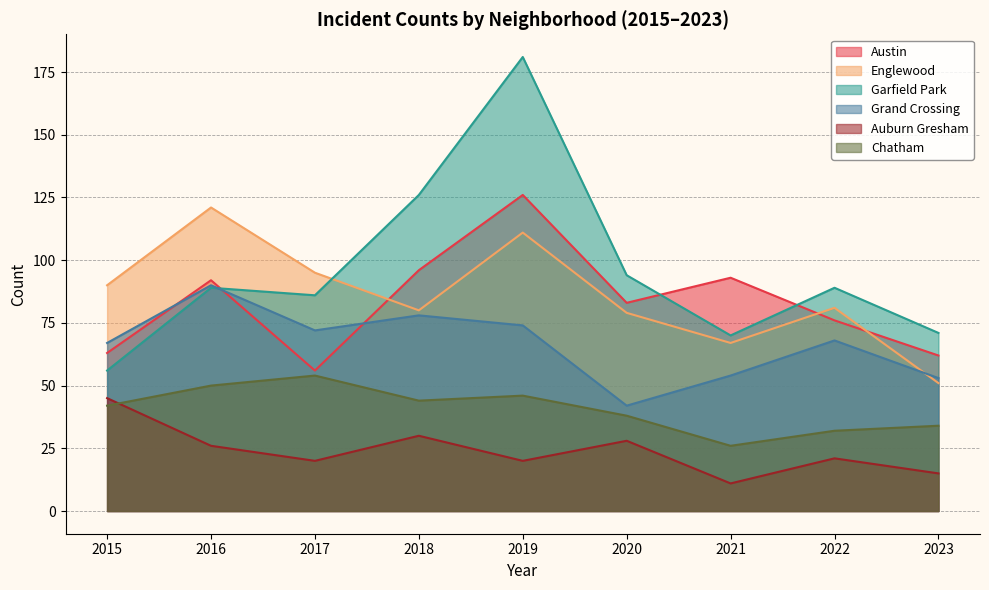

Rank the categories by Grand Crossing value from highest to lowest.

2016, 2018, 2019, 2017, 2022, 2015, 2021, 2023, 2020